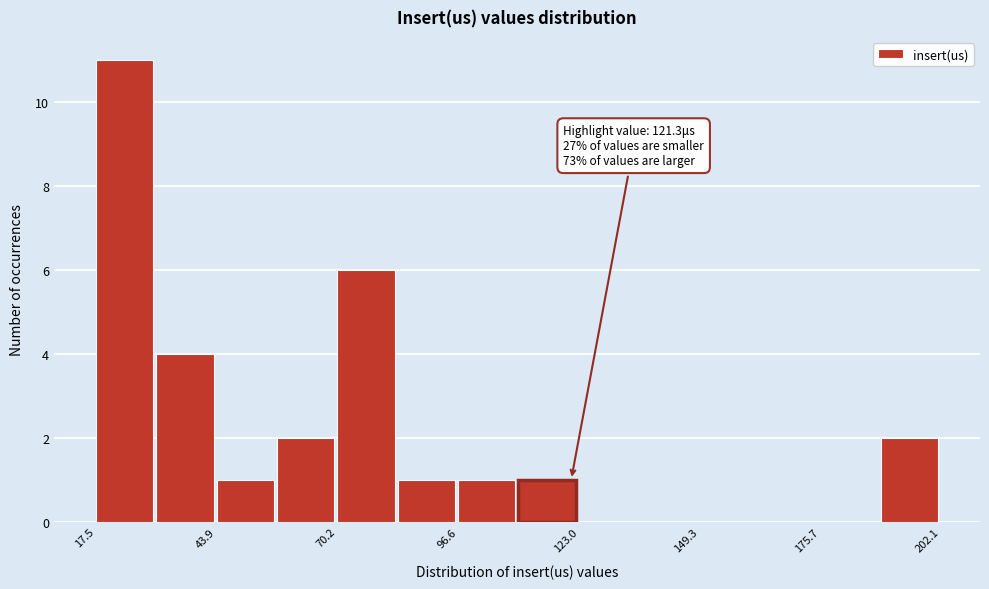

Around what value on the x-axis is the tallest bar? Give the approximate position of its centre, as read against the axis.

25